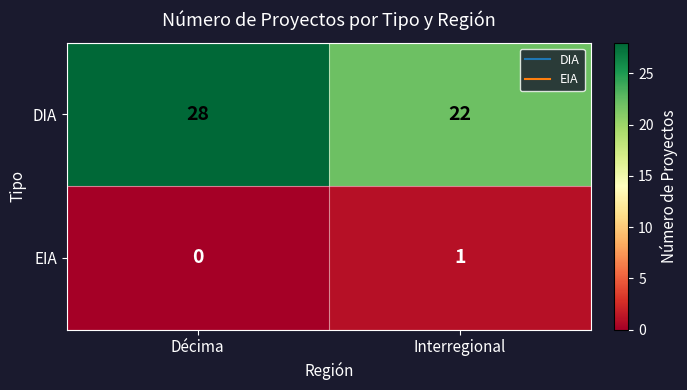

The value of DIA at Interregional is 22. True or false?

True